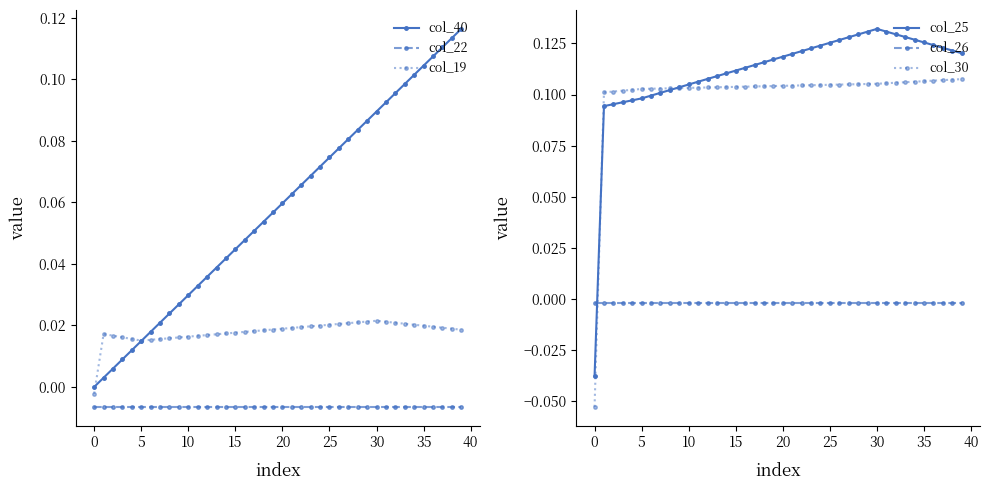

True or false: col_40 and col_22 intersect in this chart.

False